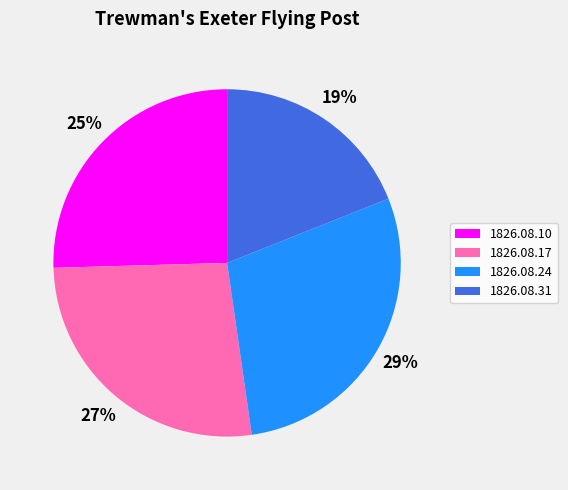

What percentage is the 1826.08.17 slice, to the nearest percent?

27%